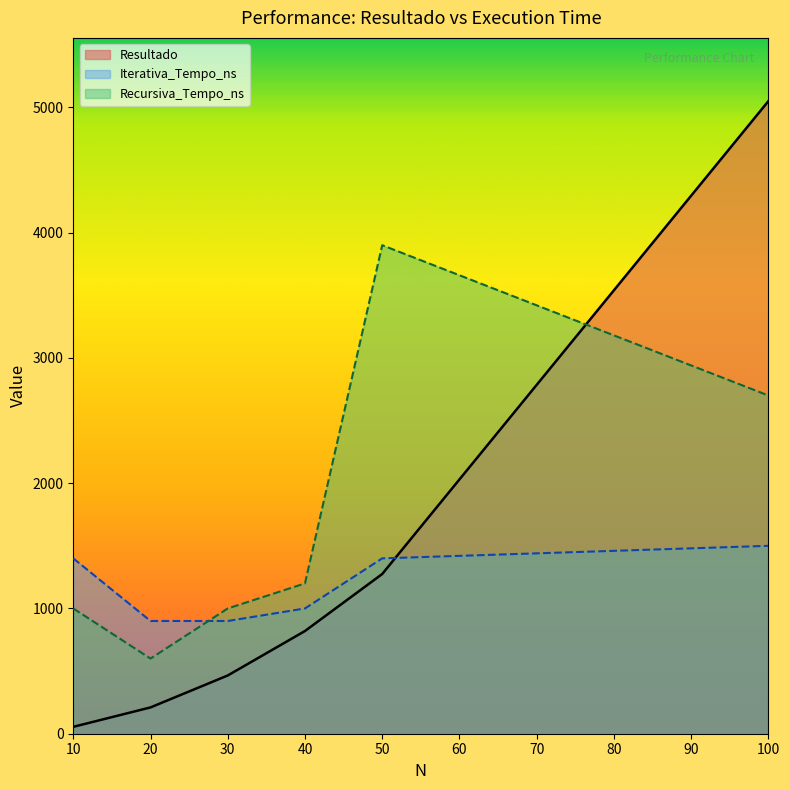

At which label does Recursiva_Tempo_ns reach its peak?

50